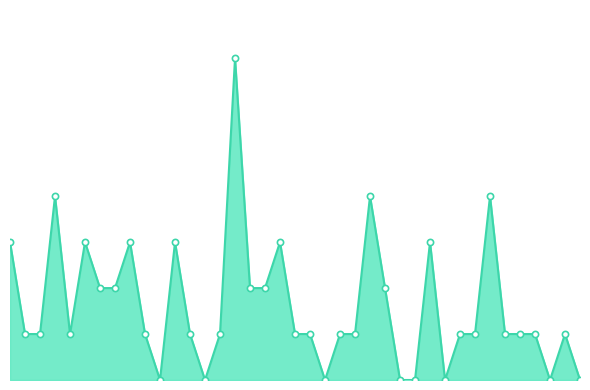

How many lines are shown in the chart?

1